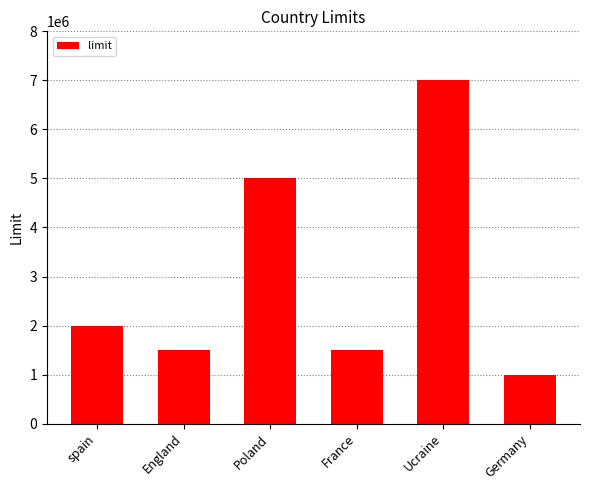

Where is the data nearest to the value 4000000?

Poland